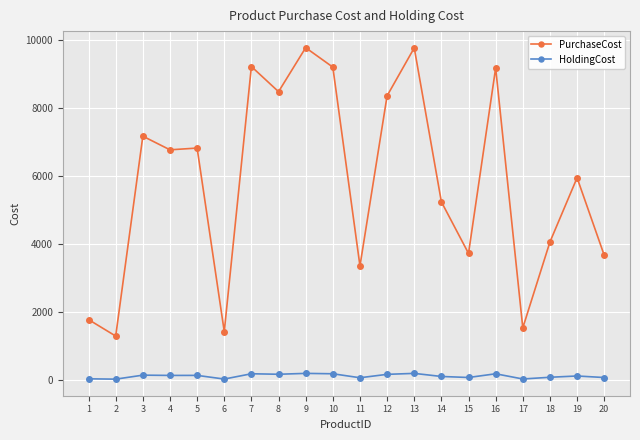

True or false: HoldingCost has more than 0 interior local peaks.

True